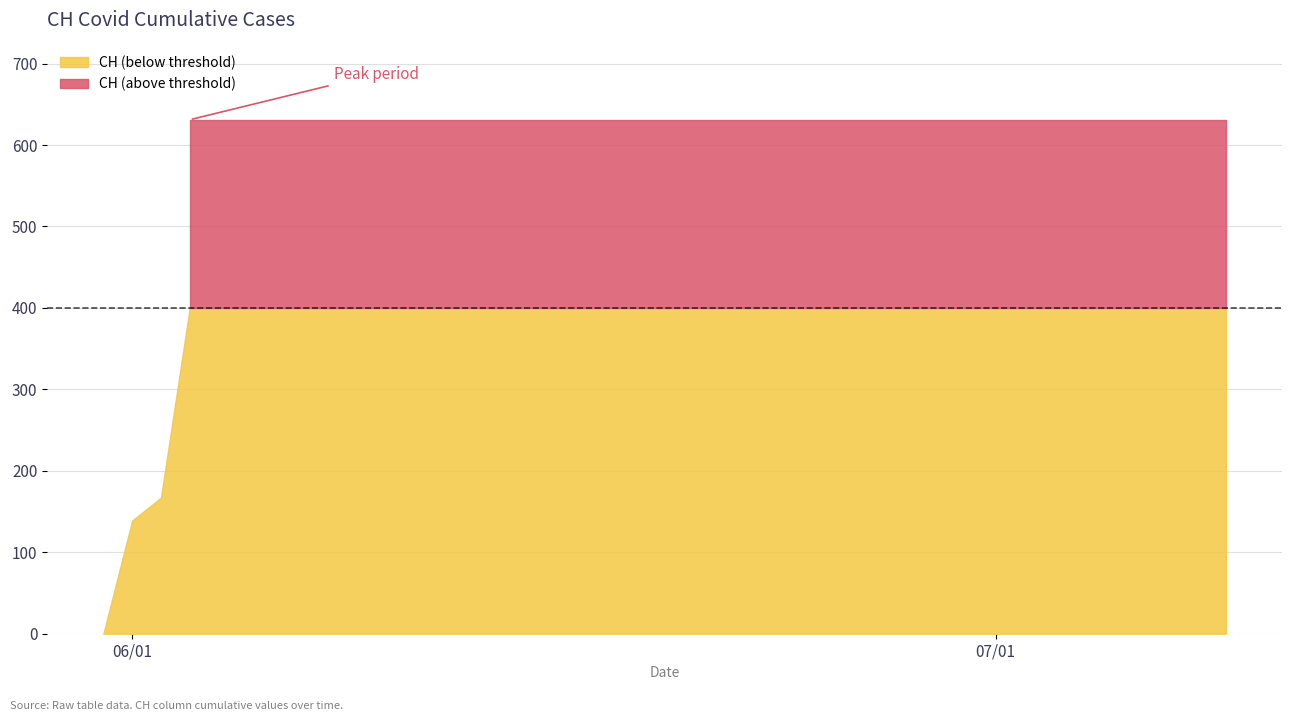

What is the maximum value shown in the chart?

631